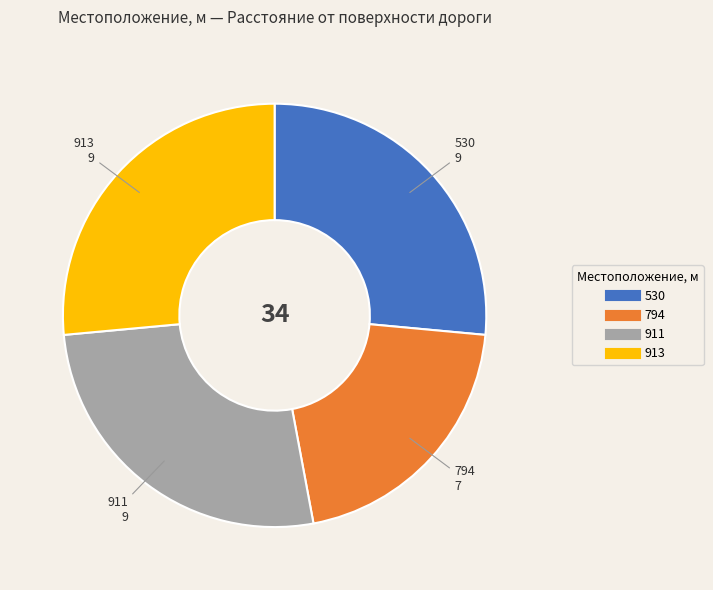

Is the sum of 530 and 913 greater than half?

Yes